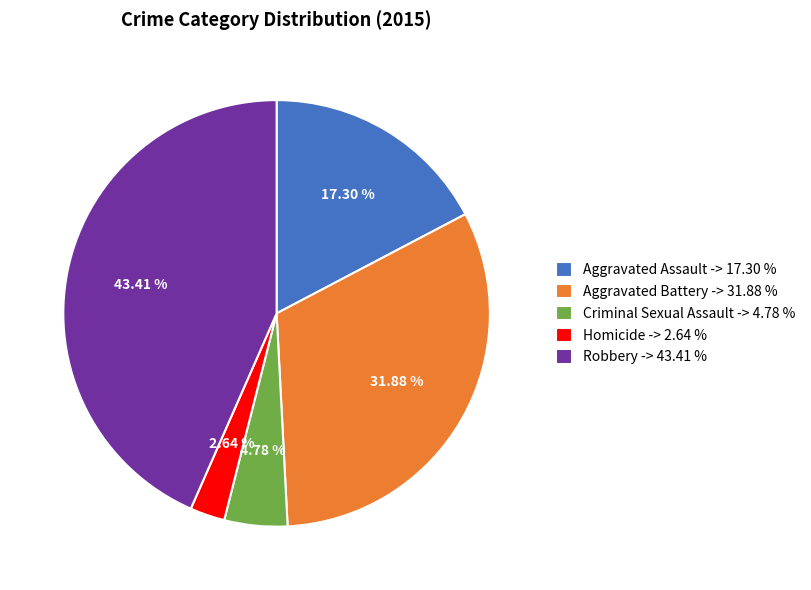

Is there any slice that represents more than half of the pie?

No